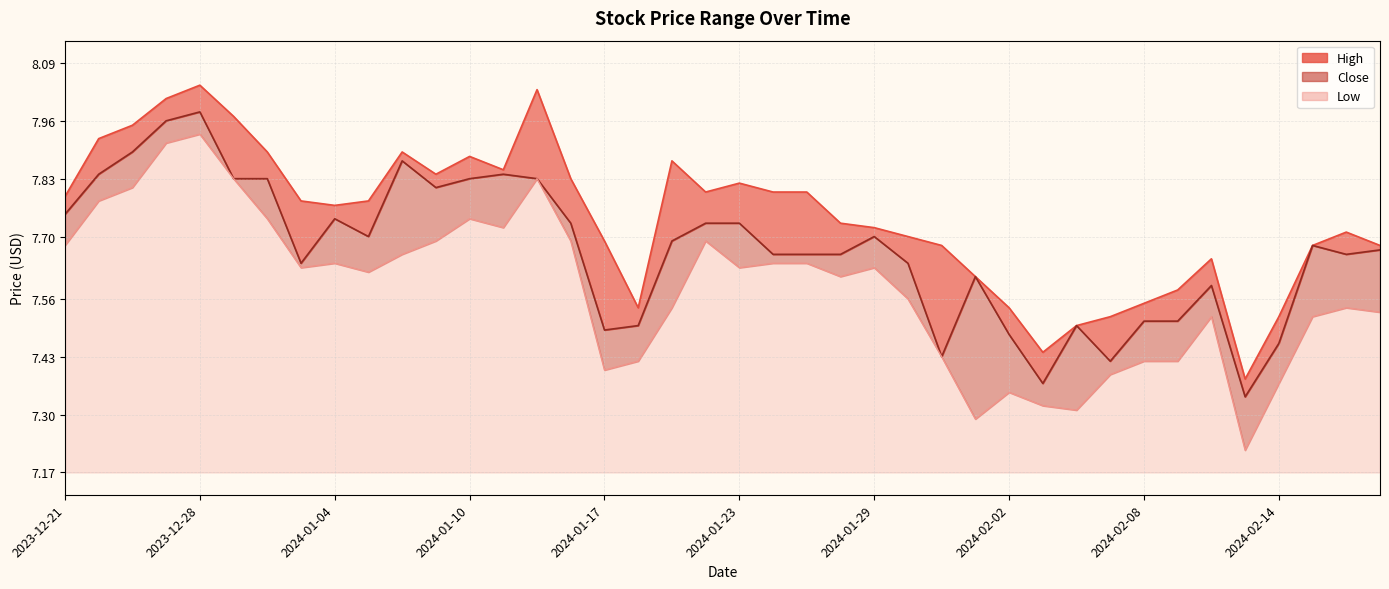

True or false: Low and High cross at least once.

False